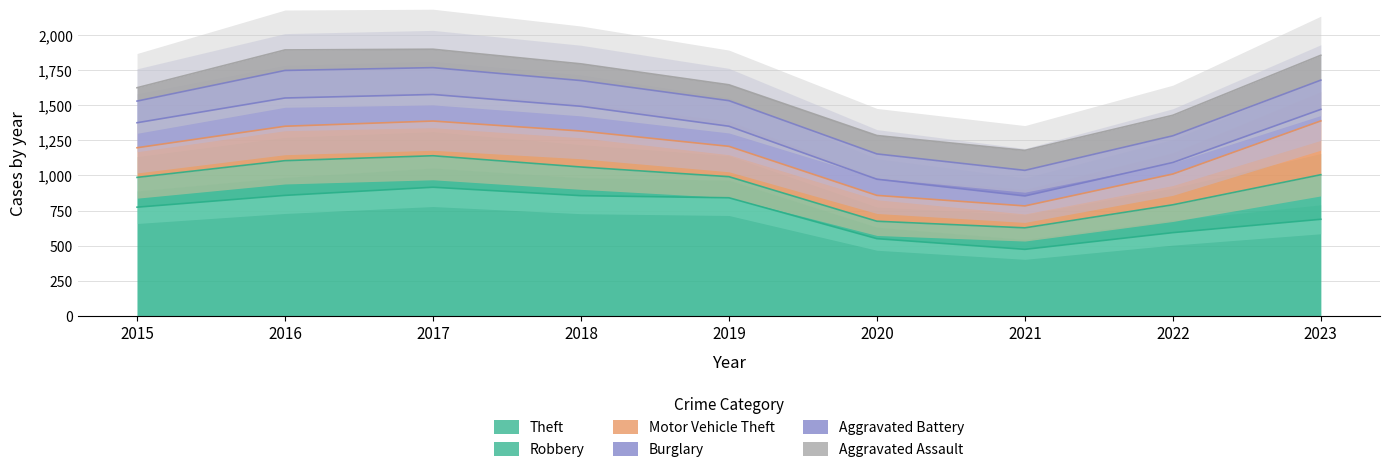

At which category does Burglary reach its first local valley?

2021